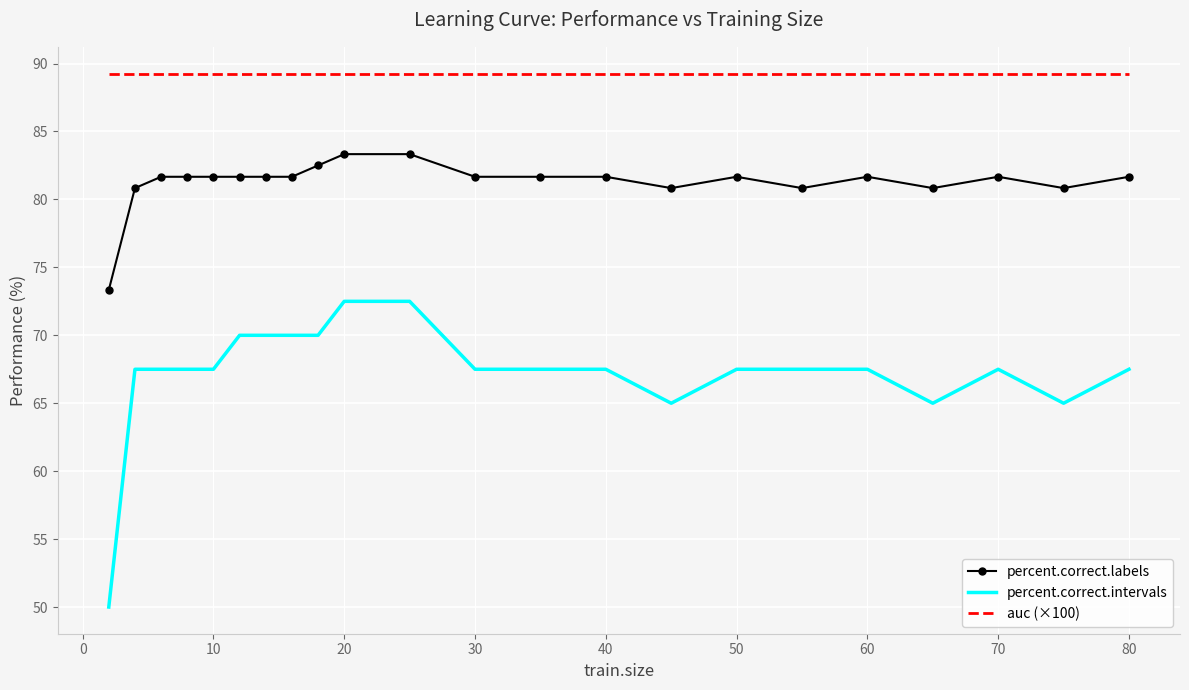

True or false: auc (×100) and percent.correct.intervals cross at least once.

False